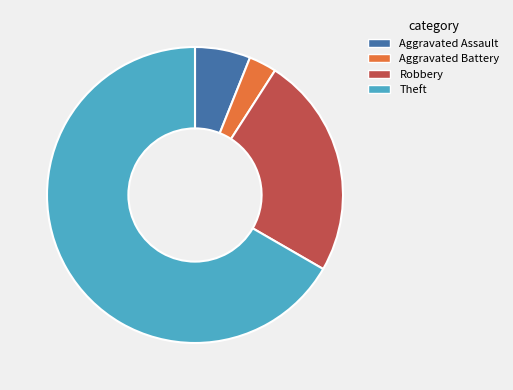

Which slice is the largest?

Theft